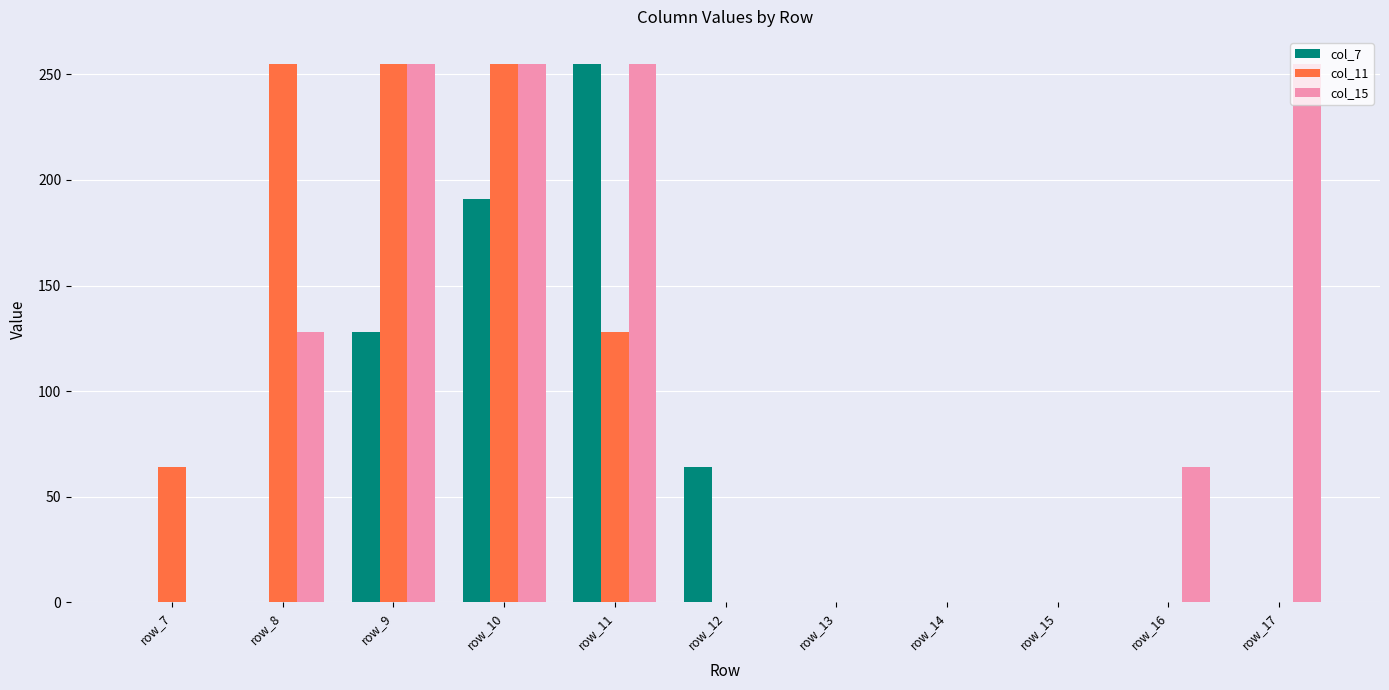

How many groups of bars are there?

11